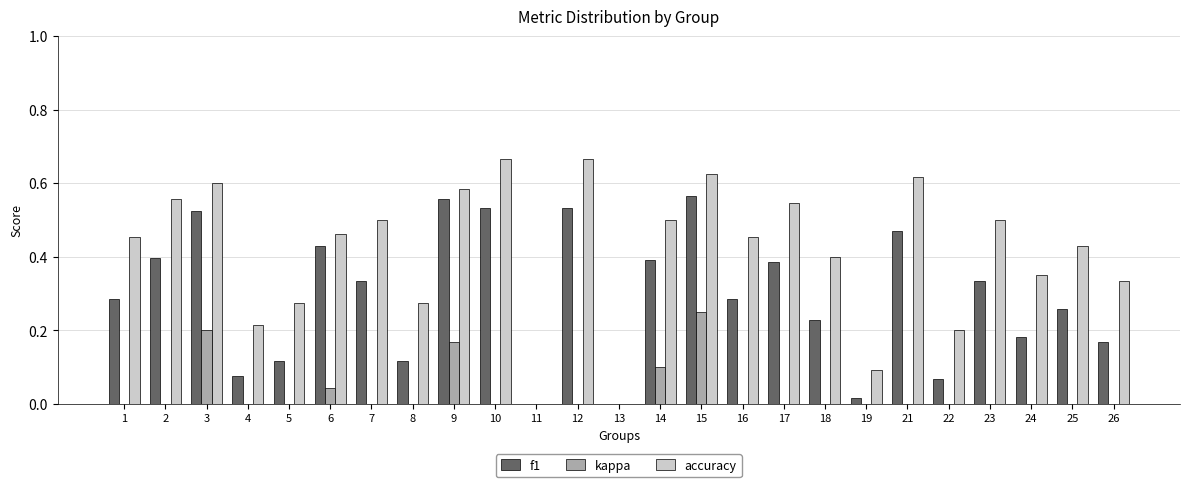

What is the sum of the f1 values at 10 and 9?

1.1